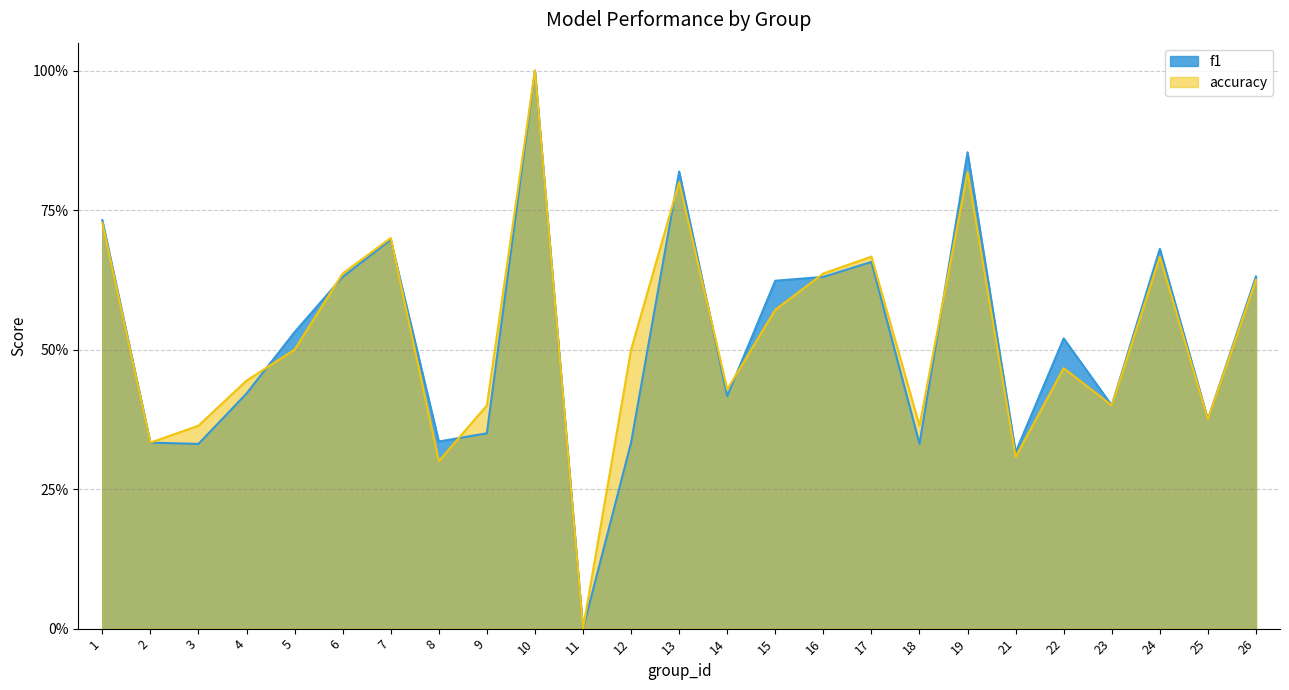

True or false: f1 and accuracy intersect in this chart.

True